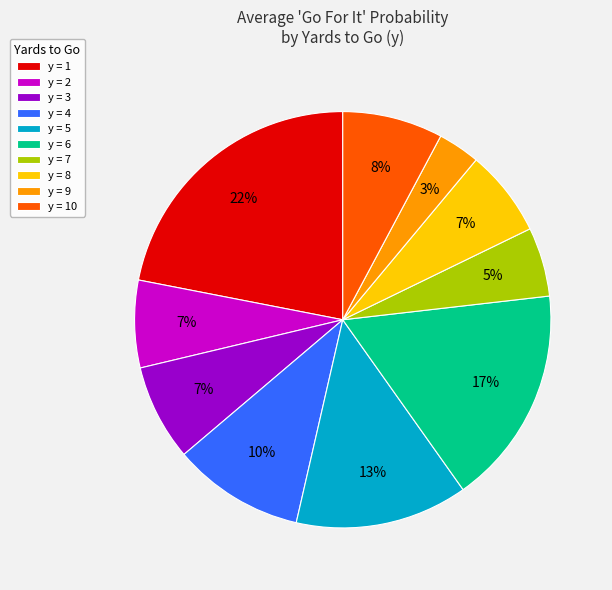

Which has a higher value, y = 7 or y = 6?

y = 6